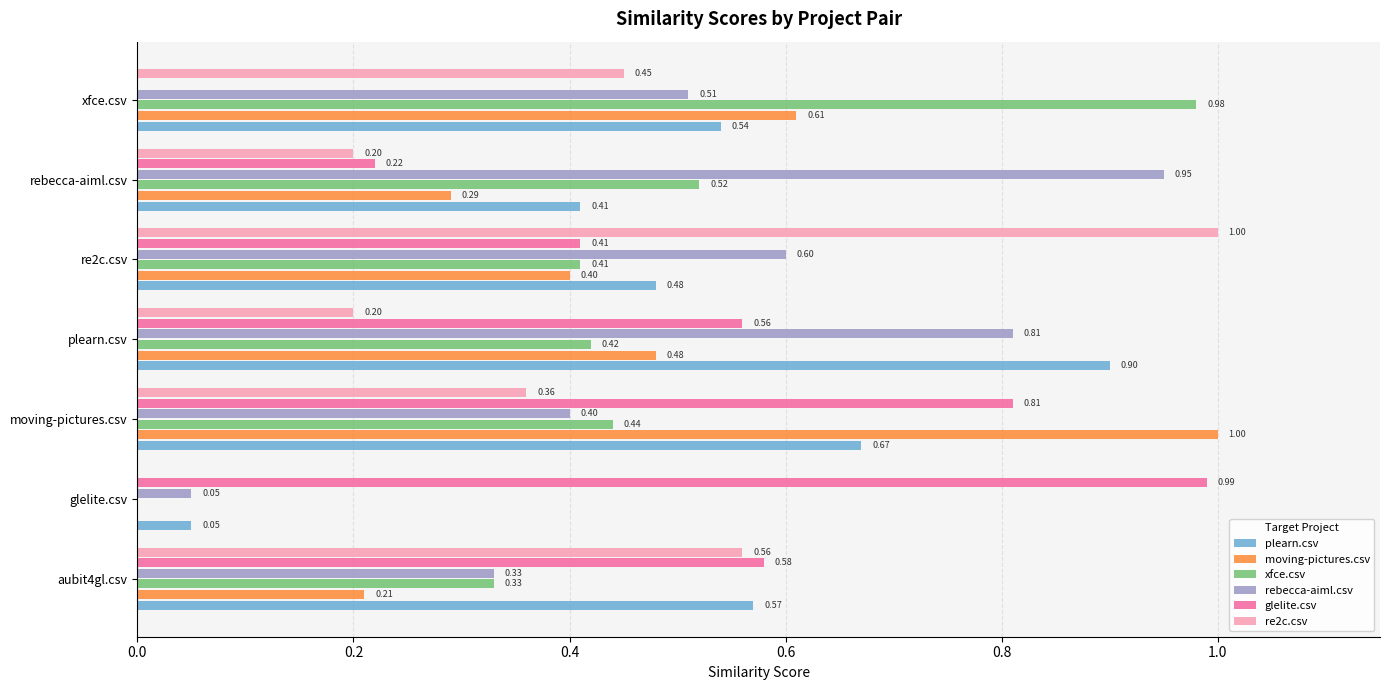

What is the total value across all series at rebecca-aiml.csv?

2.6